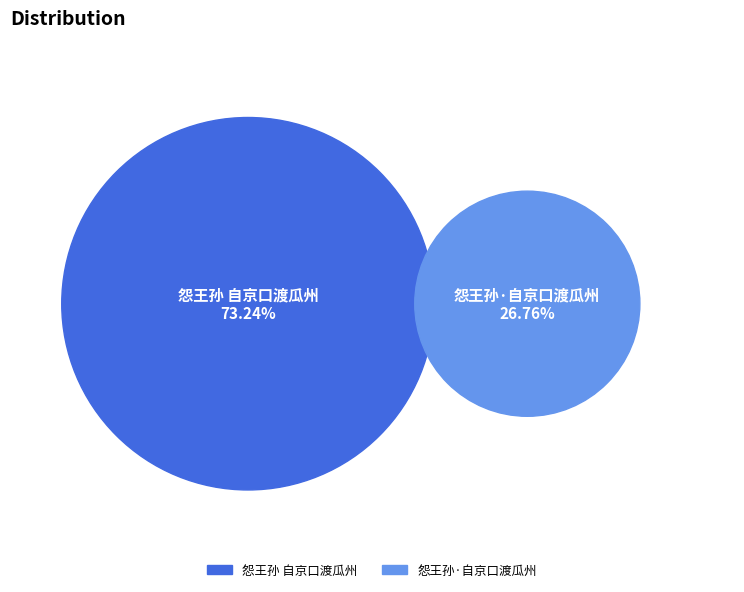

Between 怨王孙·自京口渡瓜州 and 怨王孙 自京口渡瓜州, which is larger?

怨王孙 自京口渡瓜州